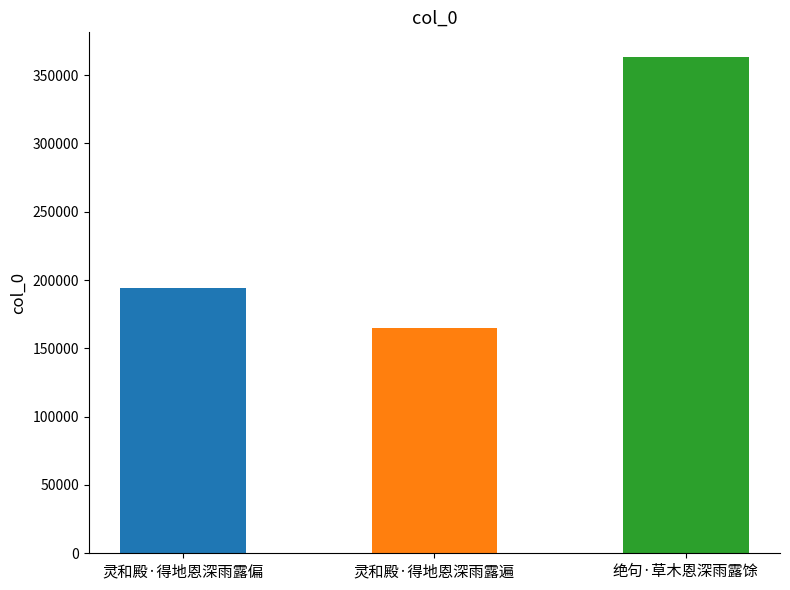

Reading left to right, what are all the values shown in this chart?

194485	164867	363196